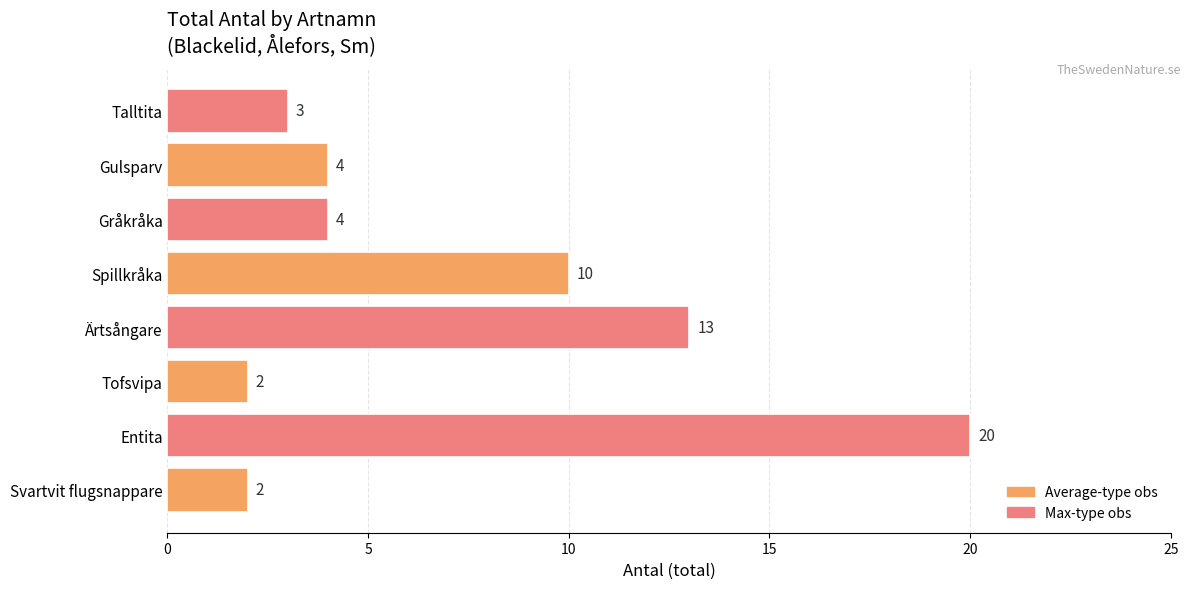

What is the difference between the second highest and second lowest values?

11